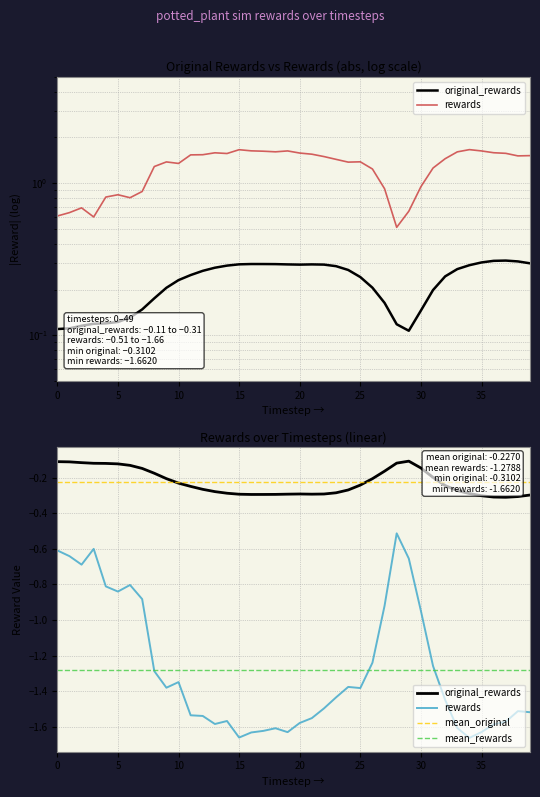

At which category does rewards reach its first local peak?

2